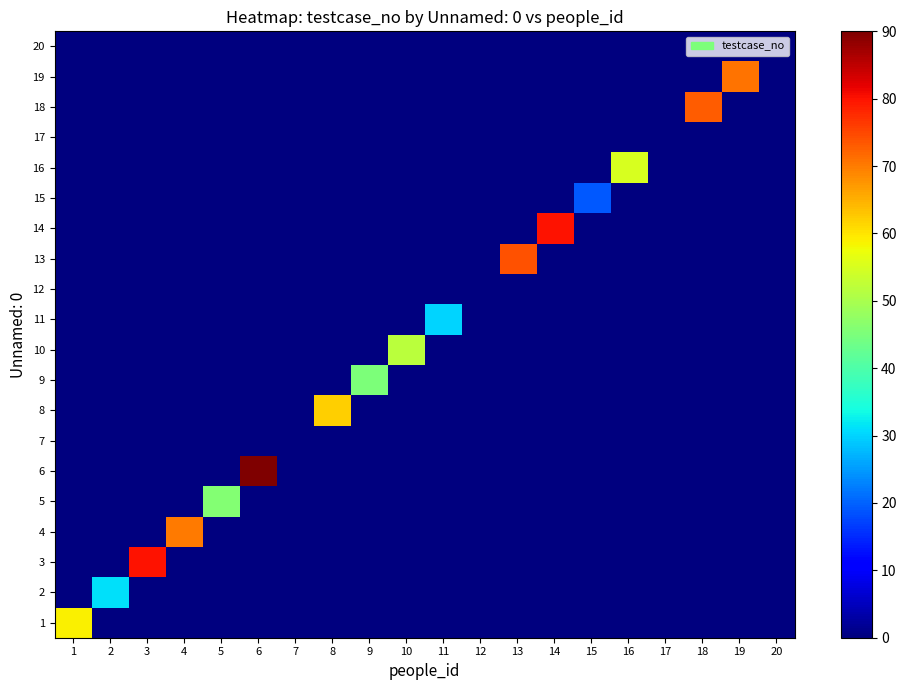

At 11, list the series in order from largest to smallest.

11, 1, 2, 3, 4, 5, 6, 7, 8, 9, 10, 12, 13, 14, 15, 16, 17, 18, 19, 20